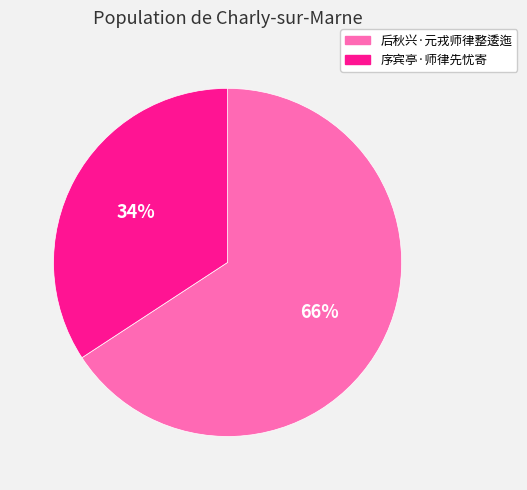

Is it true that 序宾亭·师律先忧寄 is 47% of the pie?

False